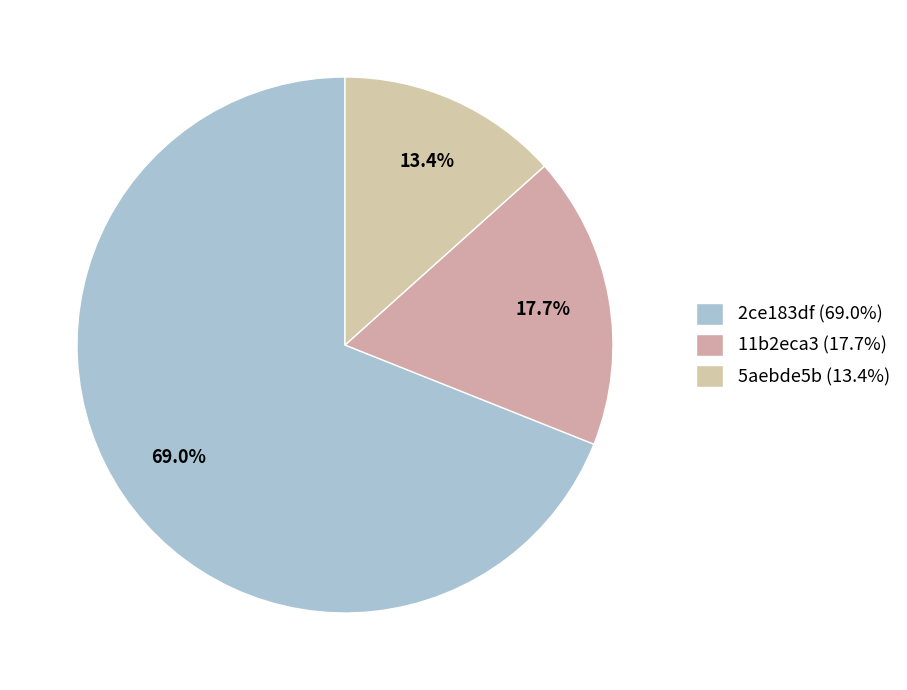

Is there a majority slice in this chart?

Yes